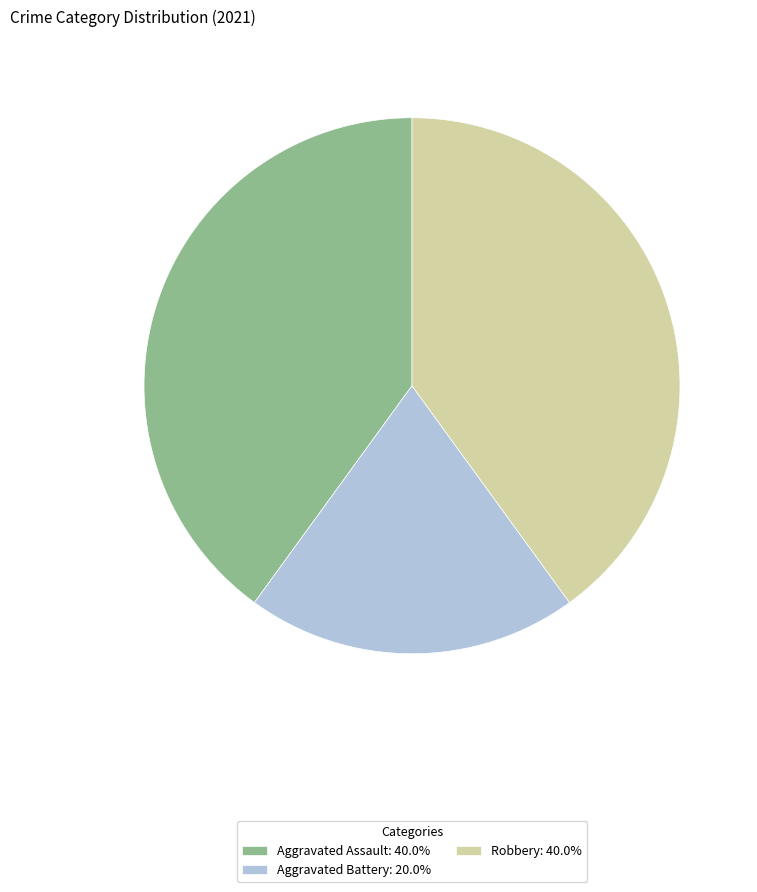

Is the sum of Aggravated Battery: 20.0% and Robbery: 40.0% greater than half?

Yes